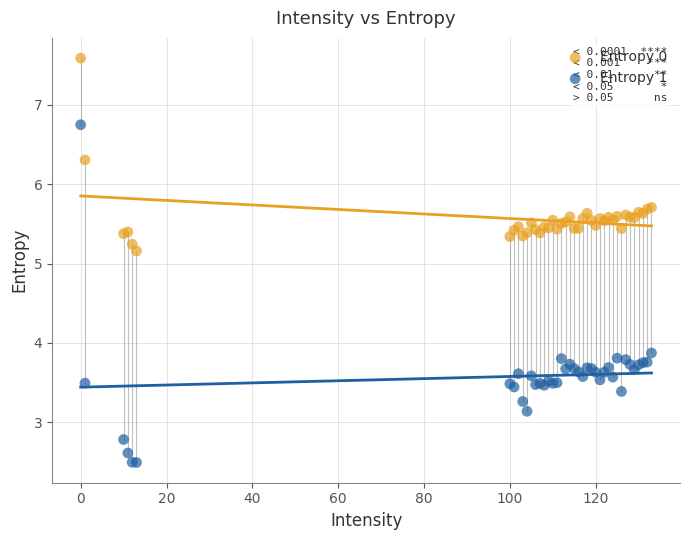

Which series has the widest spread of Y values?

Entropy 1